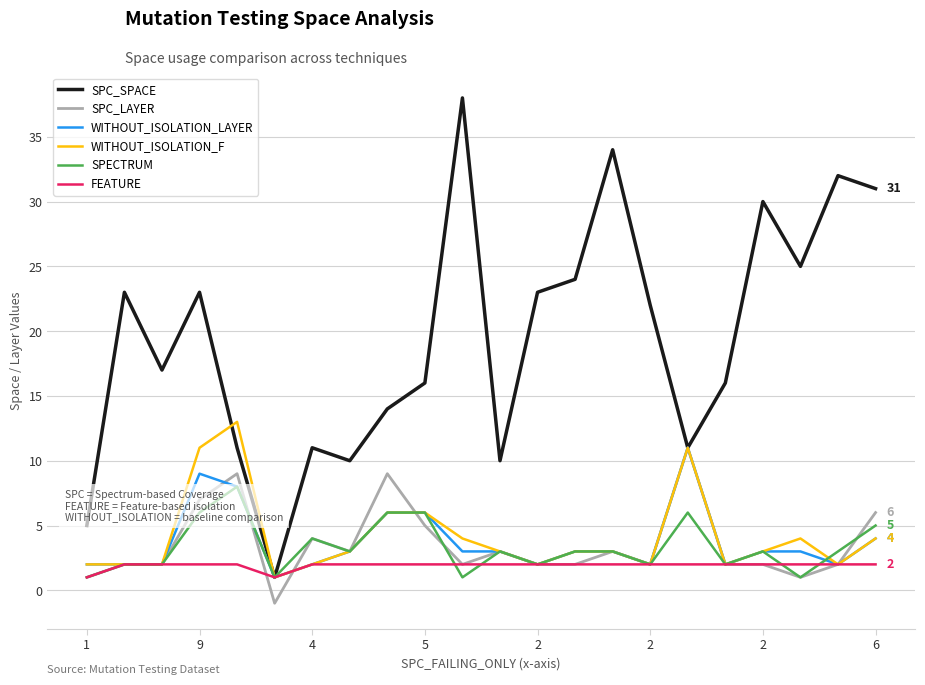

Which series has the largest total across all categories?

SPC_SPACE